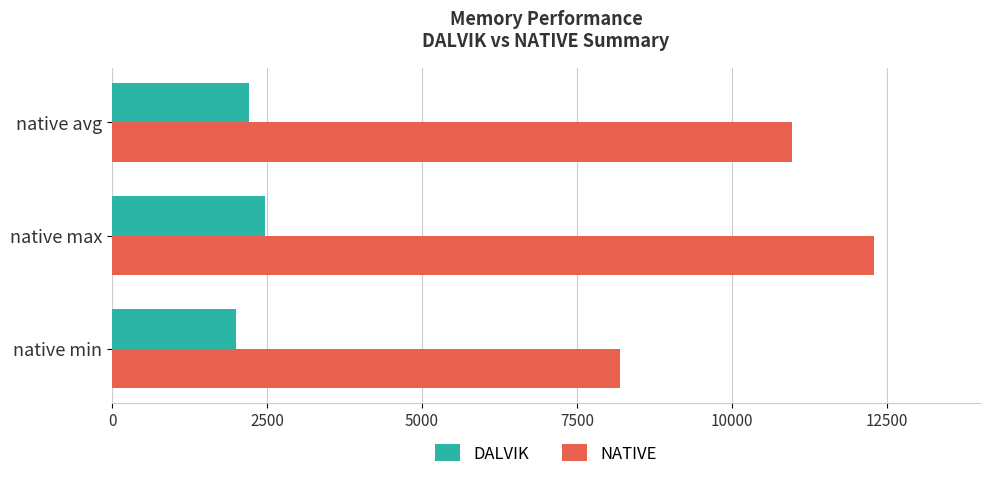

At which label is NATIVE closest to 10240?

native avg